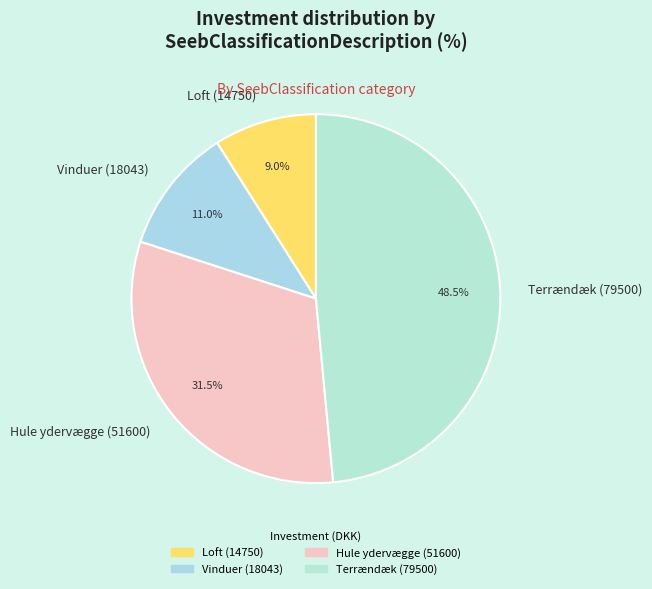

What is the smallest slice in the pie chart?

Loft (14750)